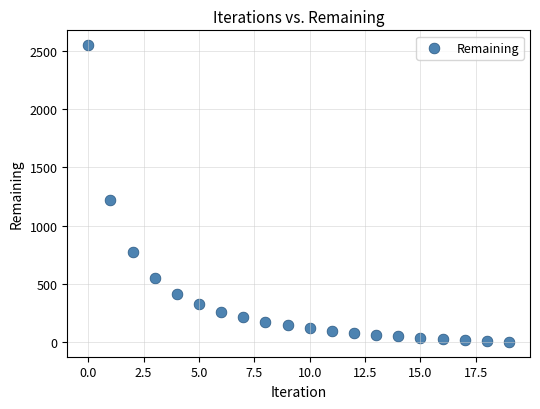

What is the range of Y values (max minus min)?

2552